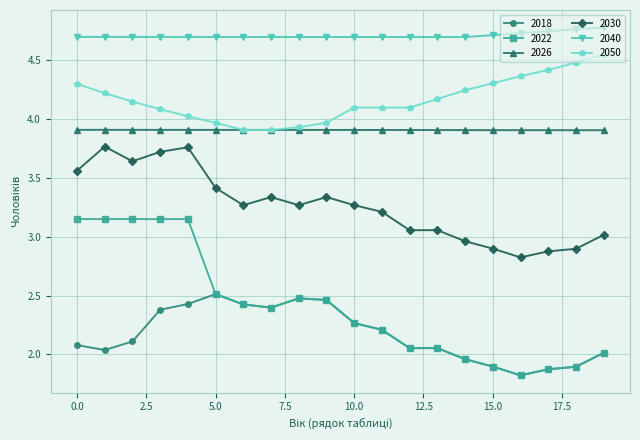

Which series has the widest spread of values?

2022